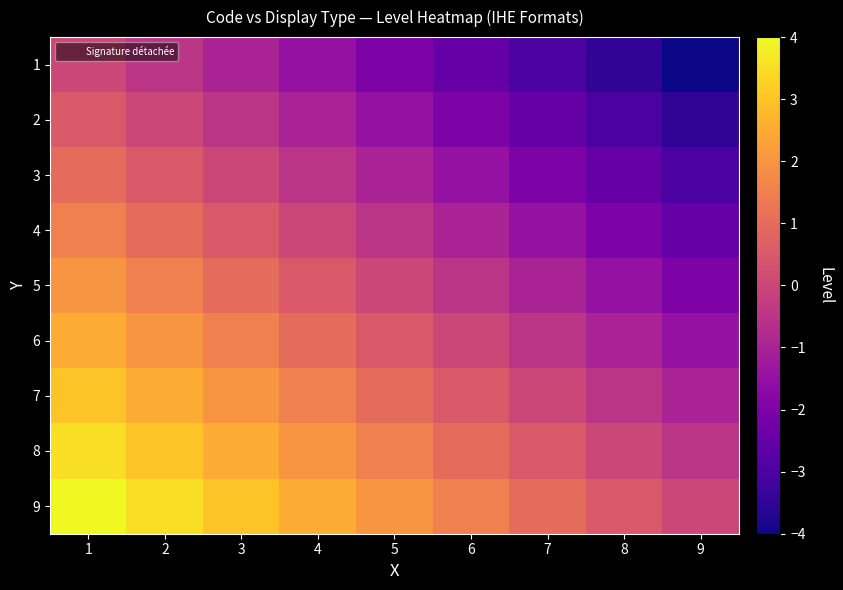

Reading left to right, extract all data points from this chart.

1: 1=0.0	2=-0.5	3=-1.0	4=-1.5	5=-2.0	6=-2.5	7=-3.0	8=-3.5	9=-4.0
2: 1=0.5	2=0.0	3=-0.5	4=-1.0	5=-1.5	6=-2.0	7=-2.5	8=-3.0	9=-3.5
3: 1=1.0	2=0.5	3=0.0	4=-0.5	5=-1.0	6=-1.5	7=-2.0	8=-2.5	9=-3.0
4: 1=1.5	2=1.0	3=0.5	4=0.0	5=-0.5	6=-1.0	7=-1.5	8=-2.0	9=-2.5
5: 1=2.0	2=1.5	3=1.0	4=0.5	5=0.0	6=-0.5	7=-1.0	8=-1.5	9=-2.0
6: 1=2.5	2=2.0	3=1.5	4=1.0	5=0.5	6=0.0	7=-0.5	8=-1.0	9=-1.5
7: 1=3.0	2=2.5	3=2.0	4=1.5	5=1.0	6=0.5	7=0.0	8=-0.5	9=-1.0
8: 1=3.5	2=3.0	3=2.5	4=2.0	5=1.5	6=1.0	7=0.5	8=0.0	9=-0.5
9: 1=4.0	2=3.5	3=3.0	4=2.5	5=2.0	6=1.5	7=1.0	8=0.5	9=0.0